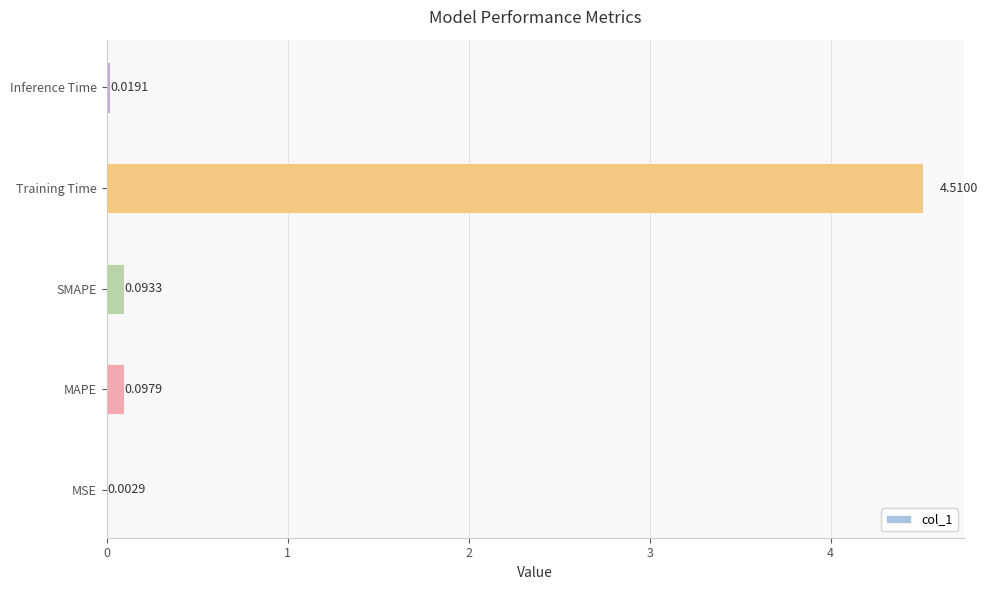

Which has a higher value, MAPE or Training Time?

Training Time